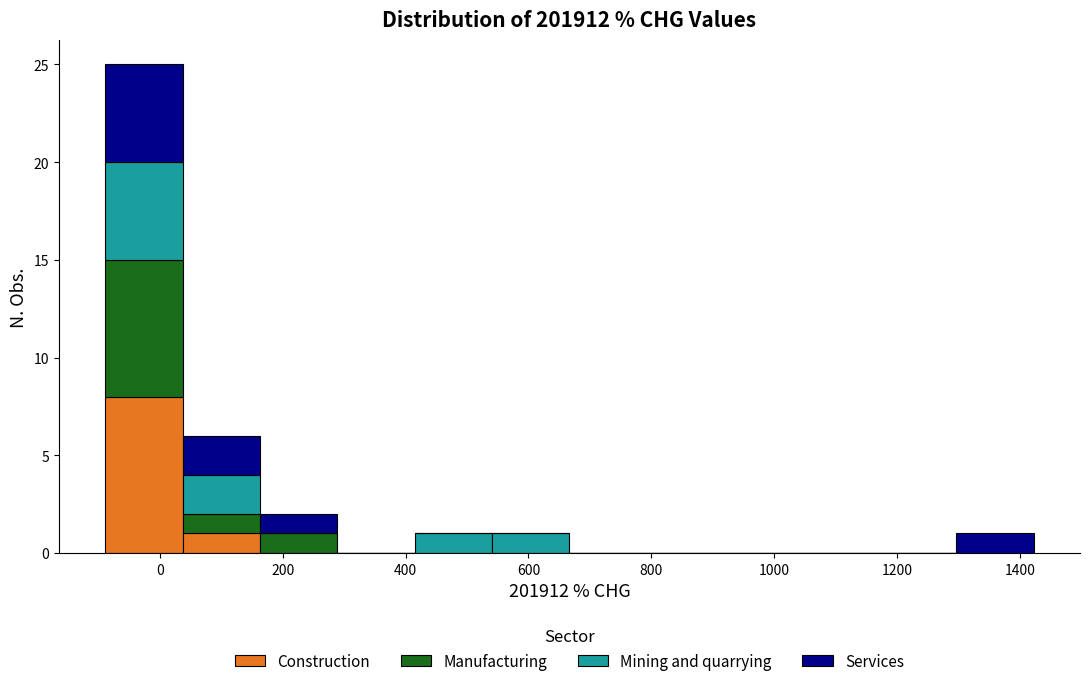

What is the total height of the stacked bar covering 160 to 280 on the x-axis? Neither the bar edges nor the heights are printed on the chart, so give them approximately, as read against the axes.

2